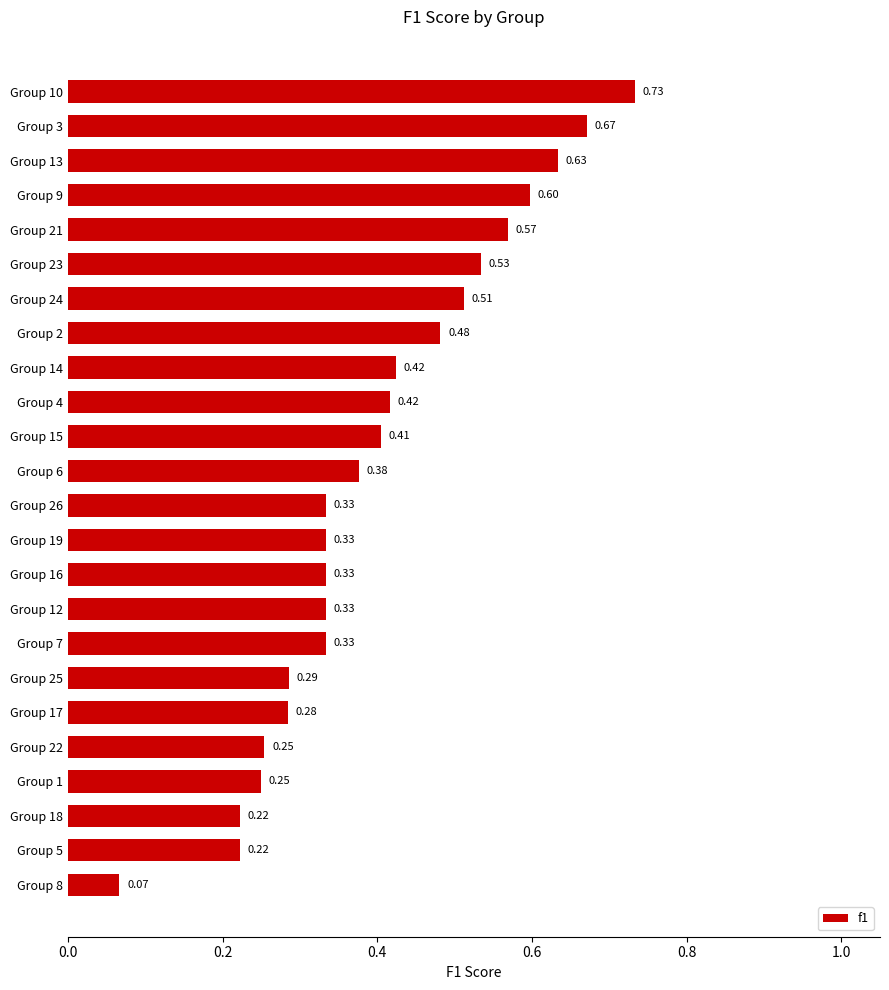

What is the sum of the values at Group 21 and Group 3?

1.2